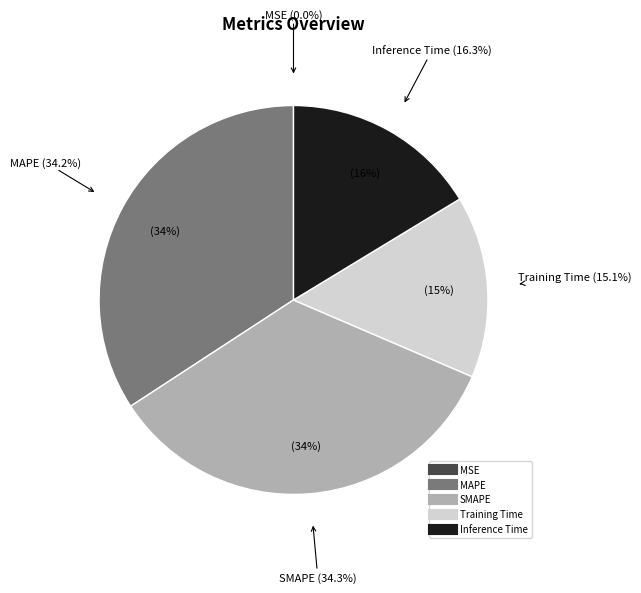

Count the number of slices in the pie.

5